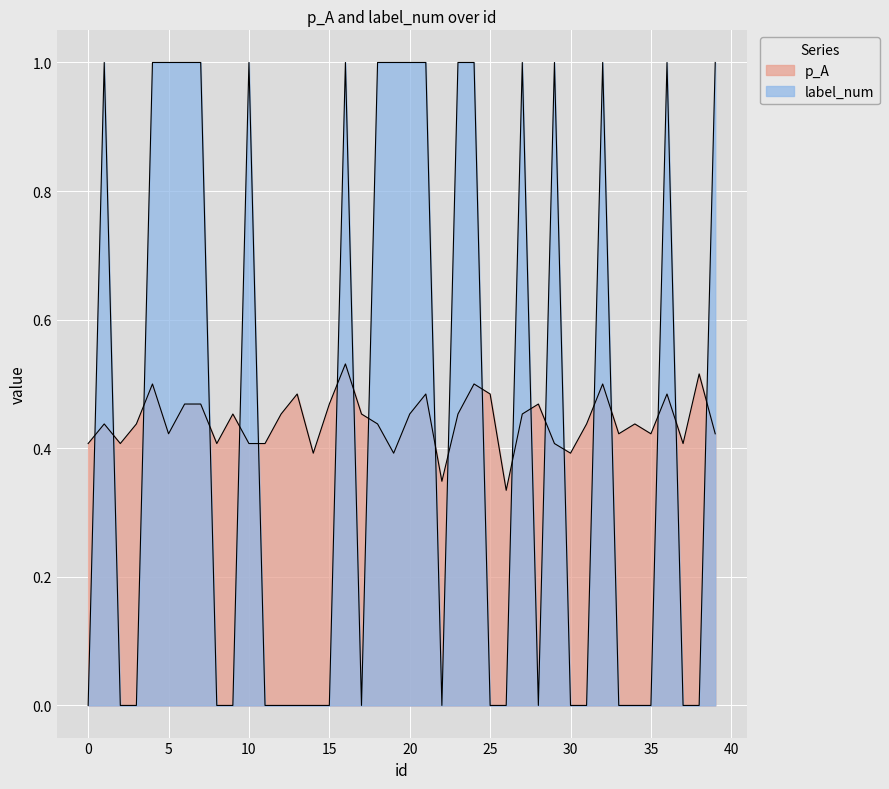

The value of p_A at 30 is 0.4. True or false?

True